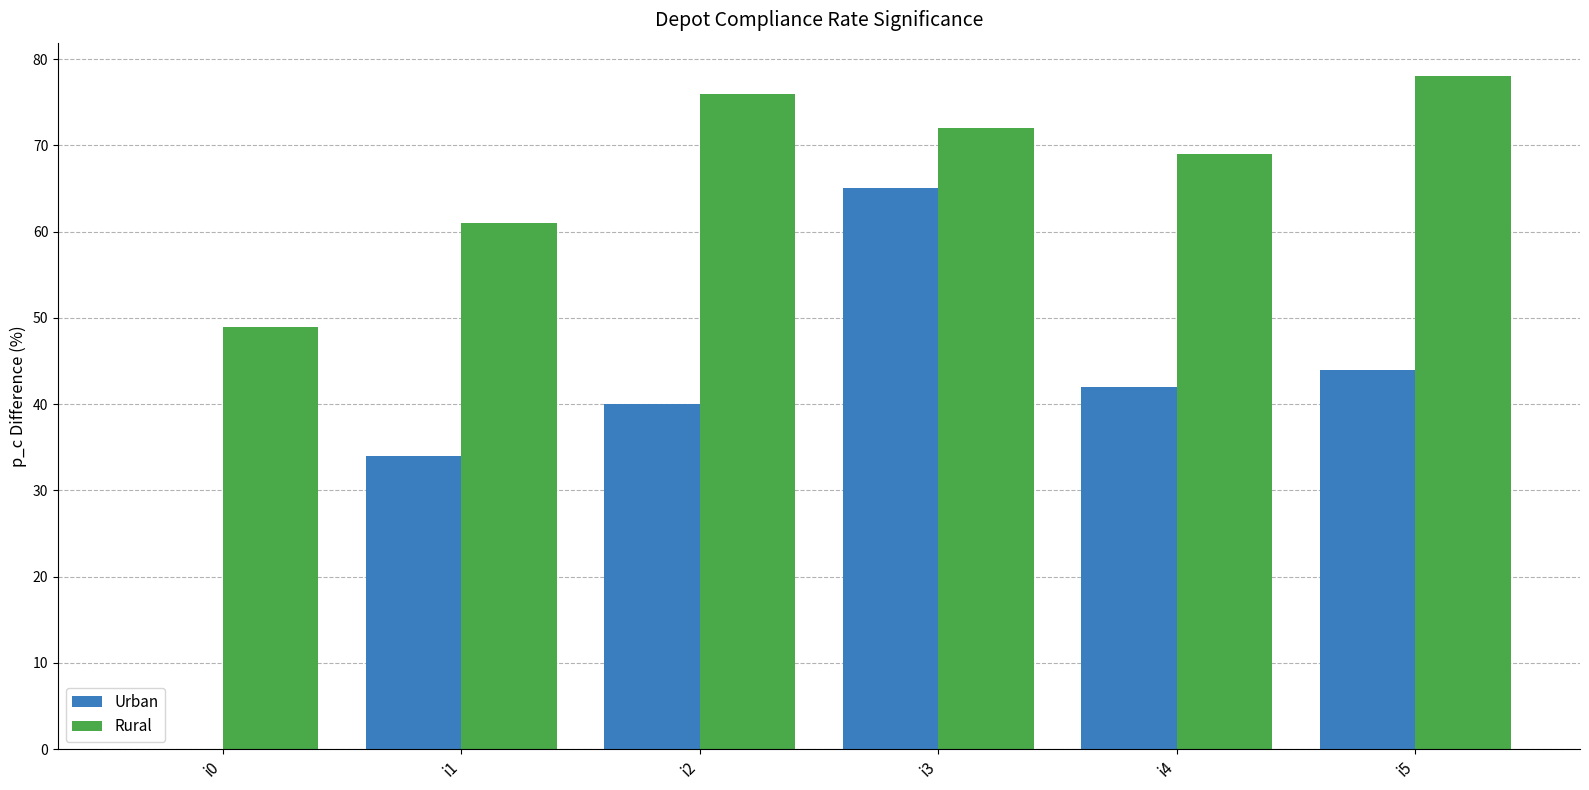

The Urban series shows 40 at i2. True or false?

True